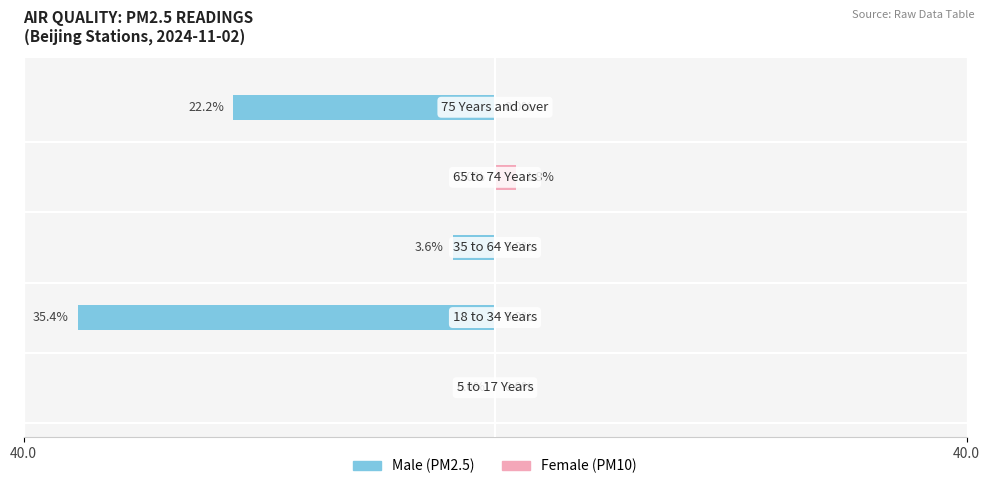

At how many categories does at least one series exceed -13?

5